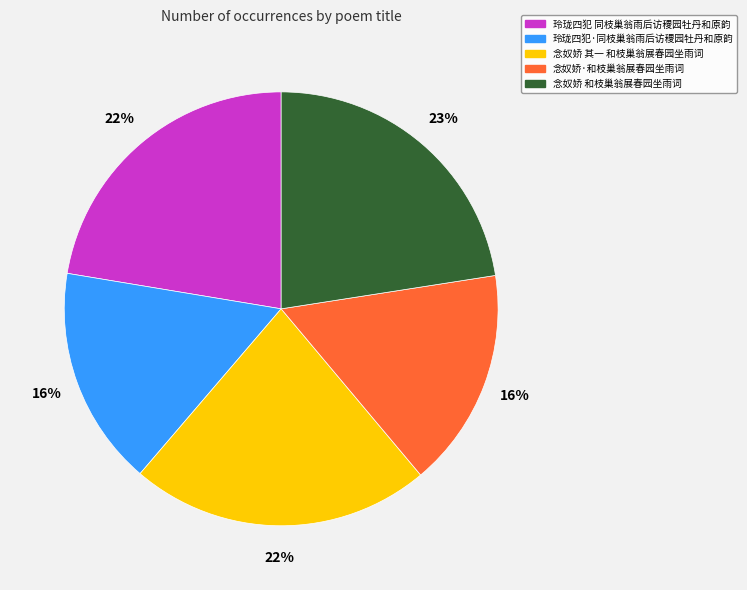

What is the ratio of the value at 玲珑四犯·同枝巢翁雨后访稷园牡丹和原韵 to the value at 玲珑四犯 同枝巢翁雨后访稷园牡丹和原韵?

0.7